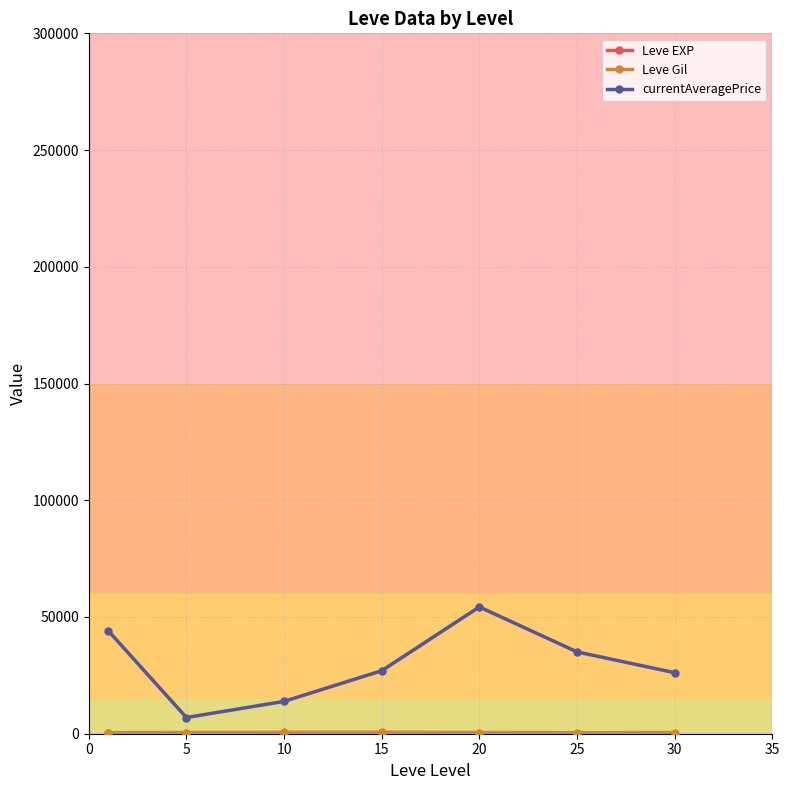

Count the number of categories in the chart.

7